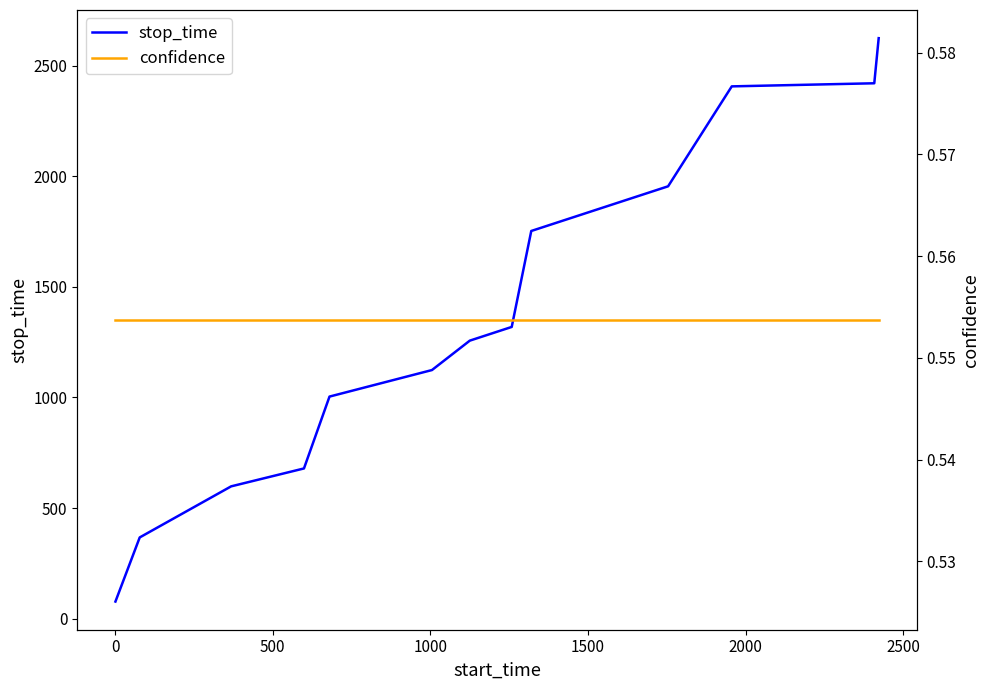

Rank the series by their maximum value, from lowest to highest.

confidence, stop_time